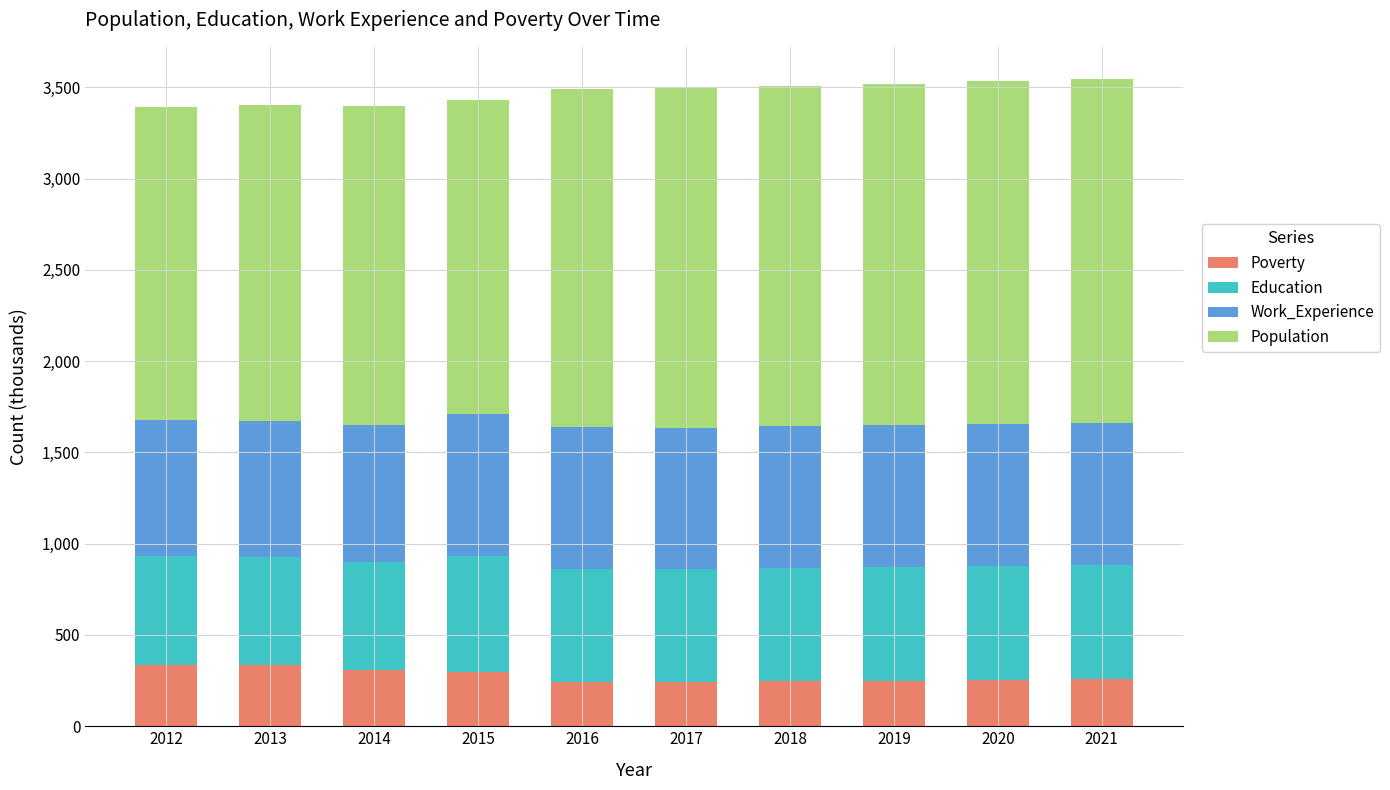

True or false: Poverty has a value of 250 at 2019.

True